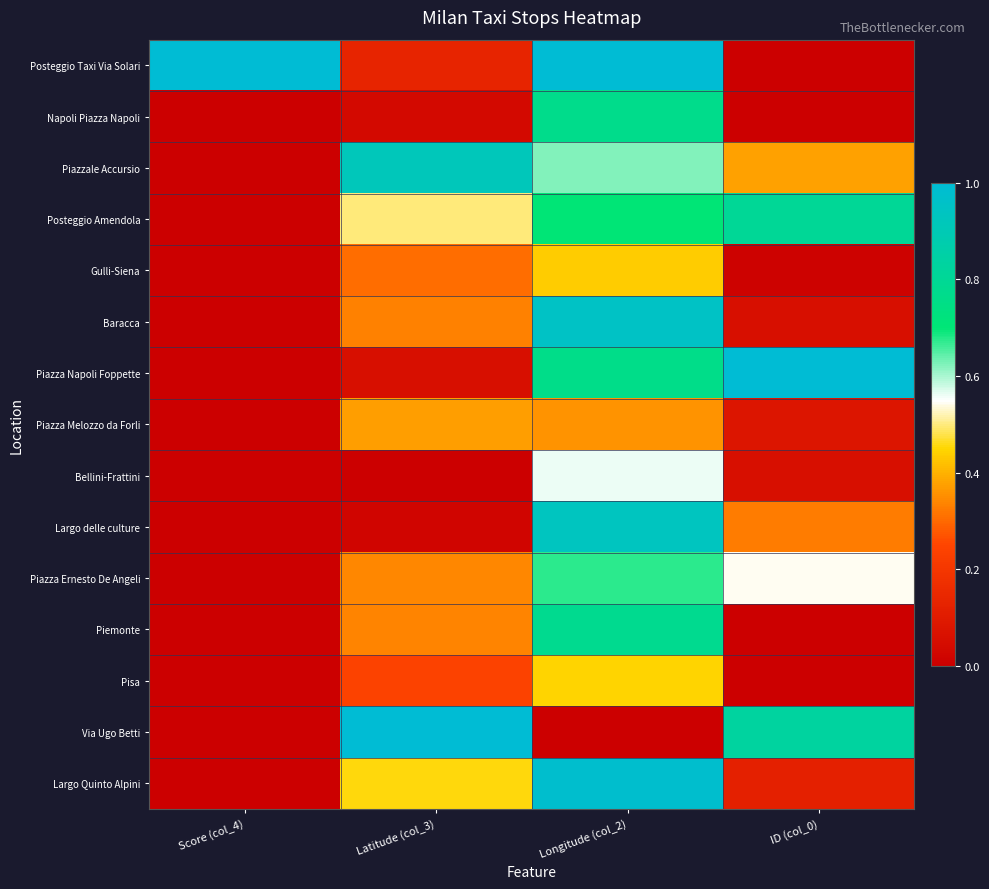

What is the greatest value displayed?

1.0